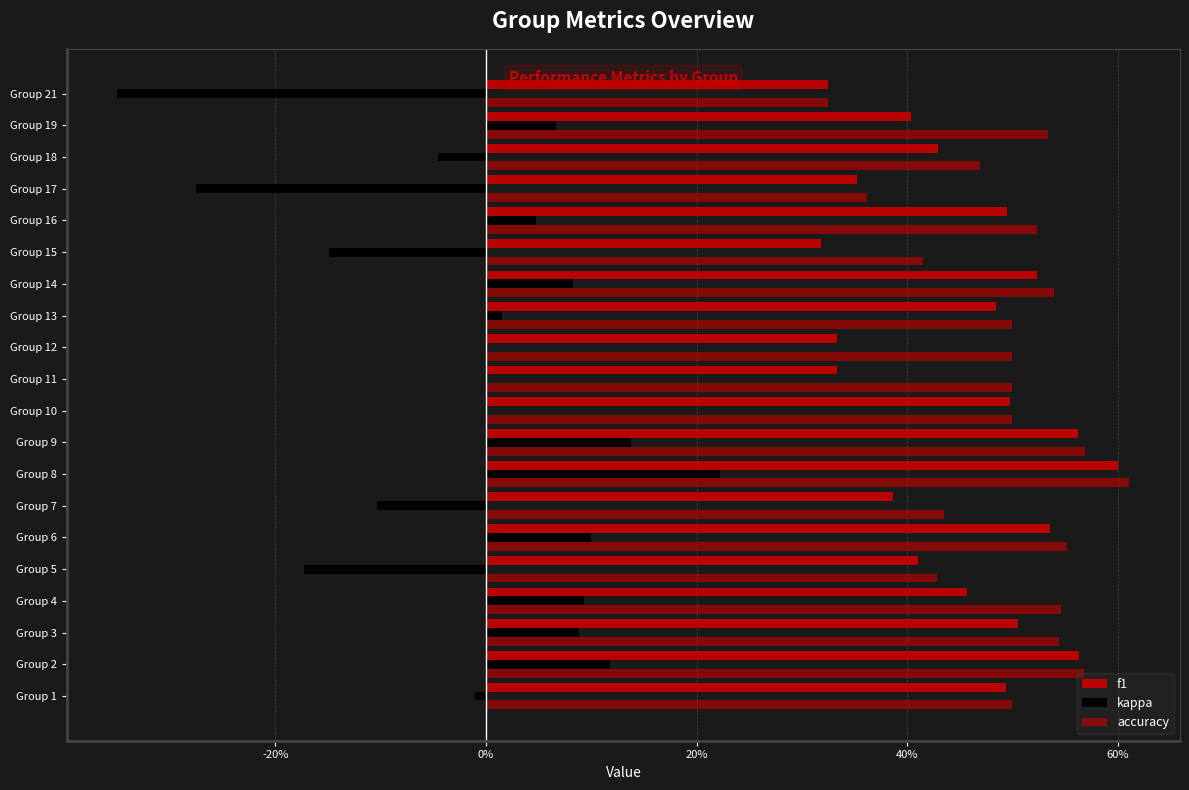

What is the difference between the maximum and minimum values in the kappa series?

0.6